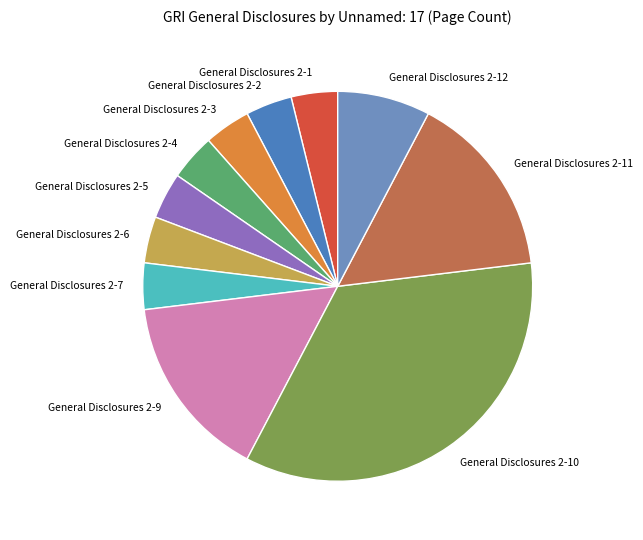

Is General Disclosures 2-1 the majority of the pie?

No